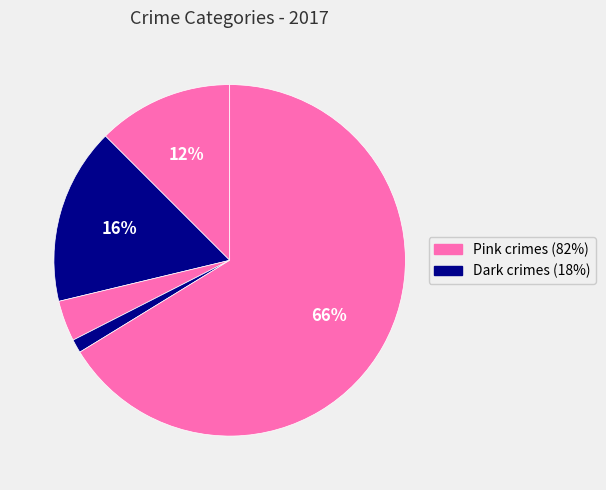

To the nearest percent, what is the average slice percentage?

20%